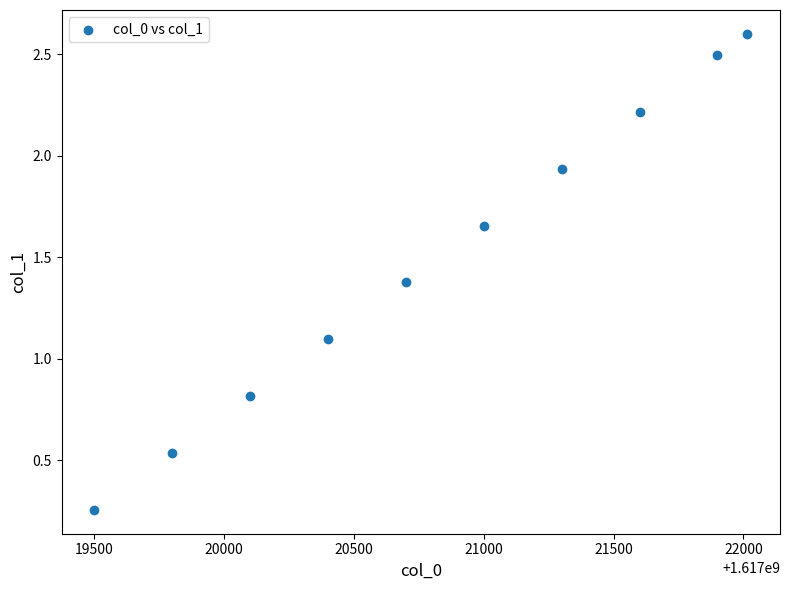

What Y value in the scatter plot is closest to 1?

1.1